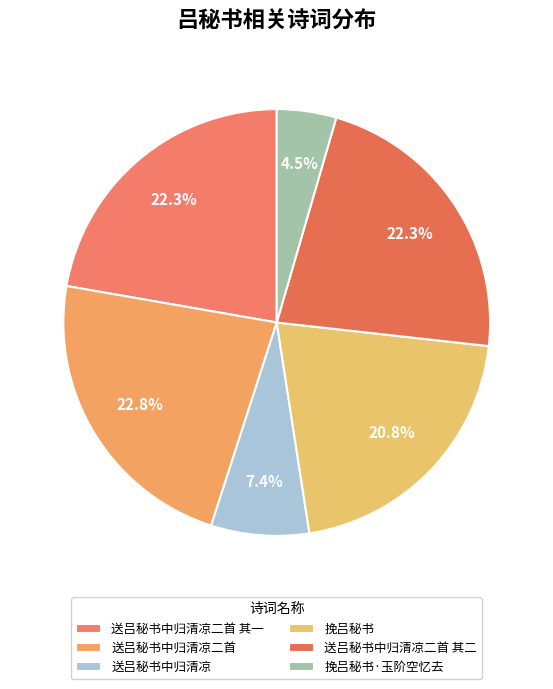

How many slices are in this pie chart?

6